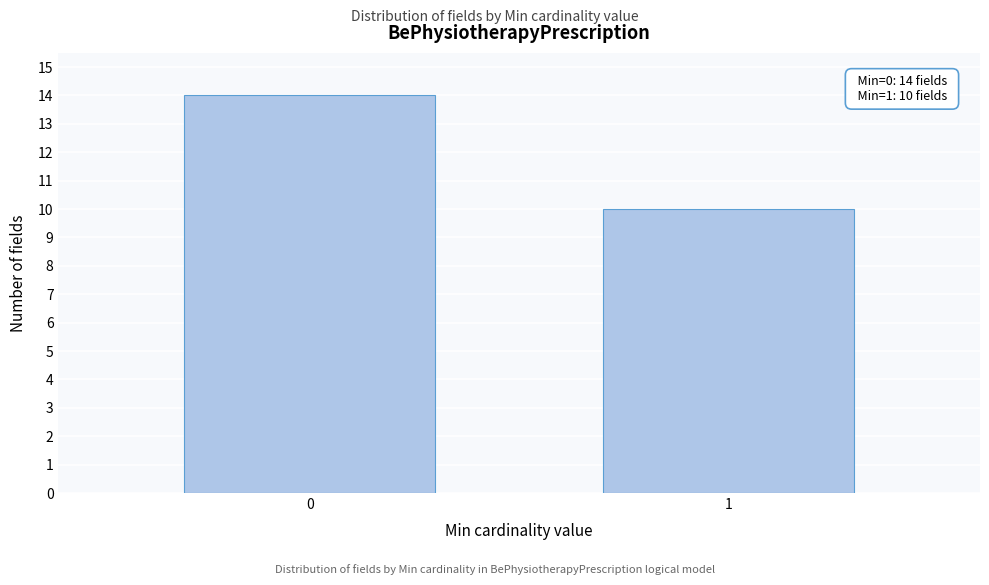

Reading right to left, list all the values displayed in this chart.

10	14